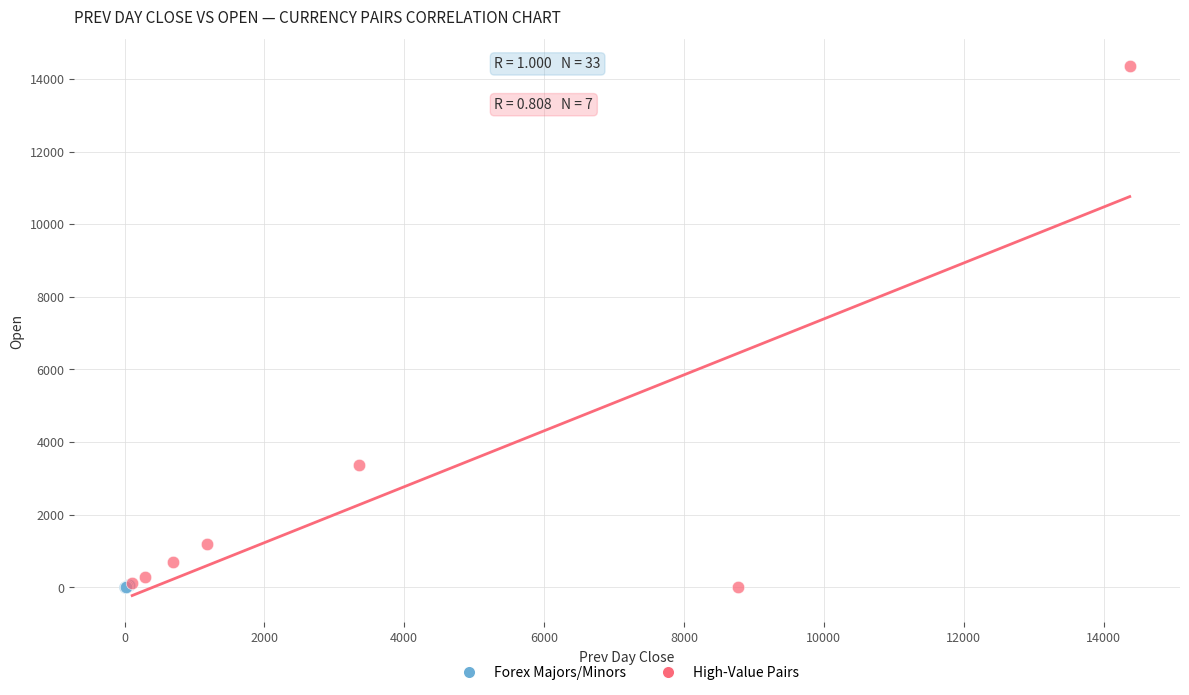

Which series has the largest Y range (max minus min)?

High-Value Pairs